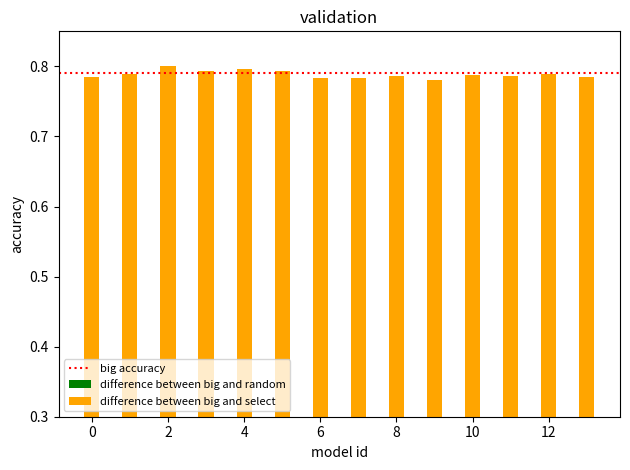

At how many categories does at least one series exceed 0?

14